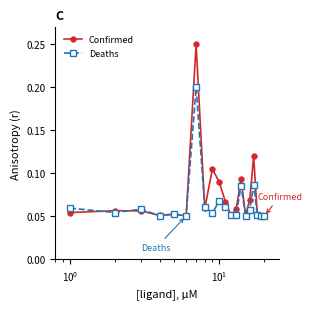

Which series has the largest range (max minus min)?

Confirmed